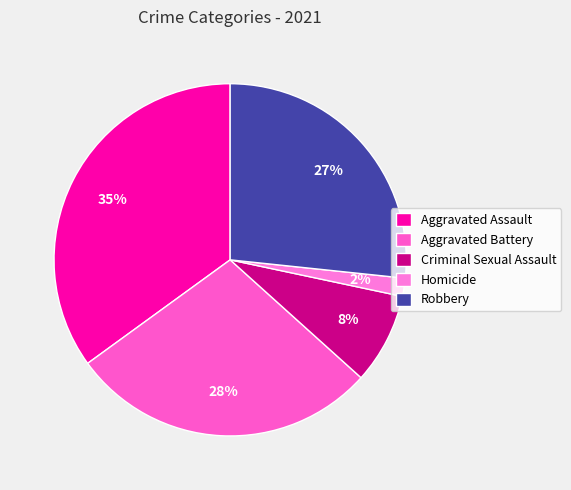

Is there any slice that represents more than half of the pie?

No